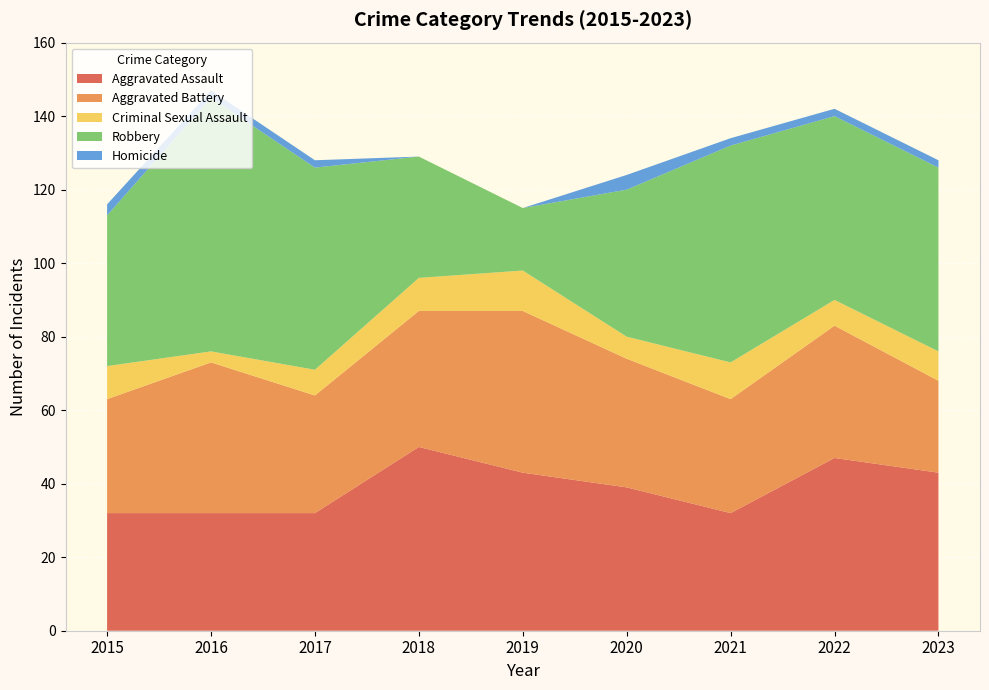

Reading left to right, what are all the values shown in this chart?

Aggravated Assault: 2015=32	2016=32	2017=32	2018=50	2019=43	2020=39	2021=32	2022=47	2023=43
Aggravated Battery: 2015=31	2016=41	2017=32	2018=37	2019=44	2020=35	2021=31	2022=36	2023=25
Criminal Sexual Assault: 2015=9	2016=3	2017=7	2018=9	2019=11	2020=6	2021=10	2022=7	2023=8
Robbery: 2015=41	2016=69	2017=55	2018=33	2019=17	2020=40	2021=59	2022=50	2023=50
Homicide: 2015=3	2016=2	2017=2	2018=0	2019=0	2020=4	2021=2	2022=2	2023=2